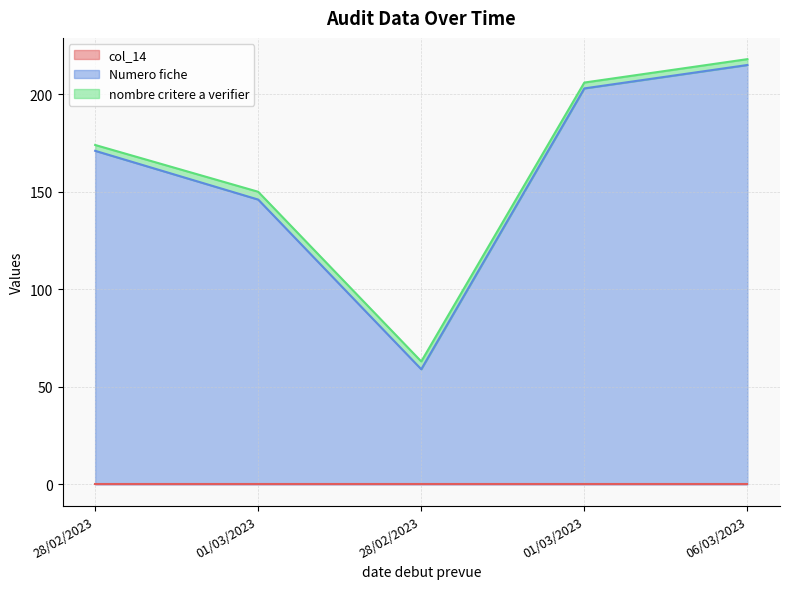

How many distinct data groups are displayed?

3